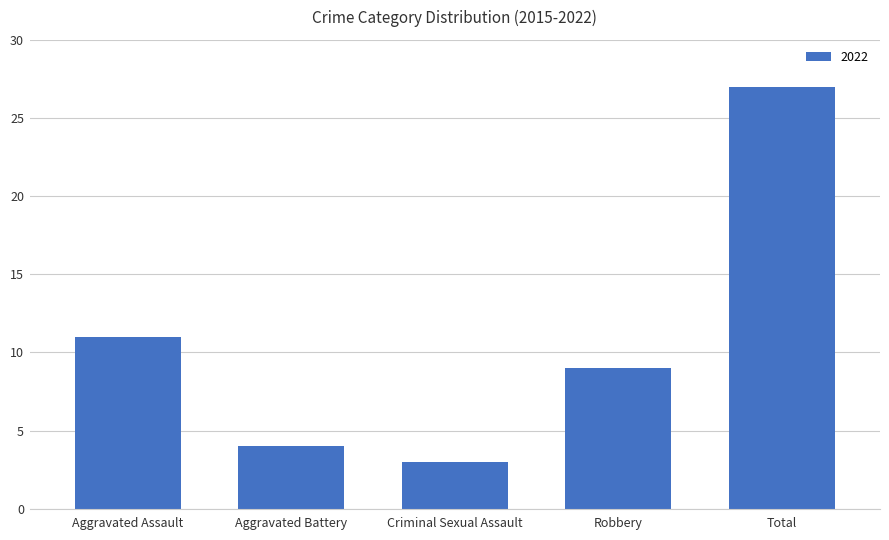

List the labels in order of value, smallest first.

Criminal Sexual Assault, Aggravated Battery, Robbery, Aggravated Assault, Total